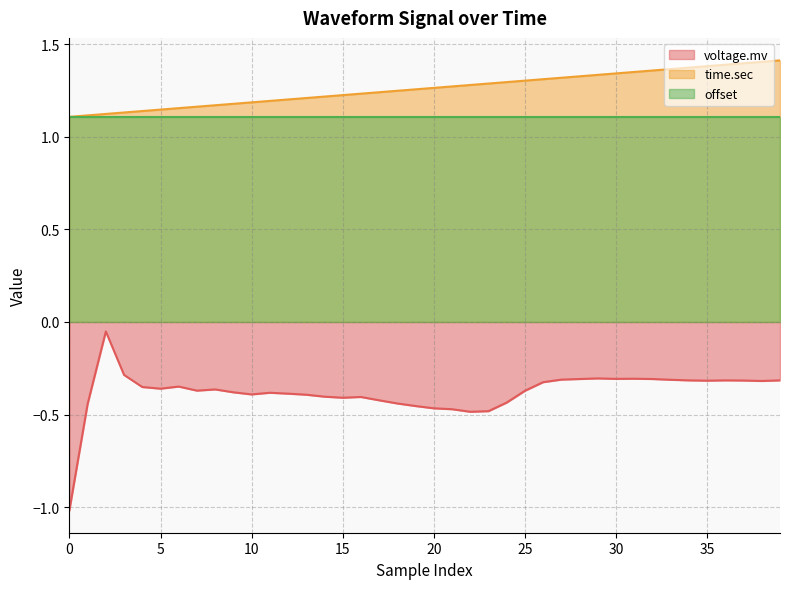

What are all the series names shown in the legend?

voltage.mv, time.sec, offset